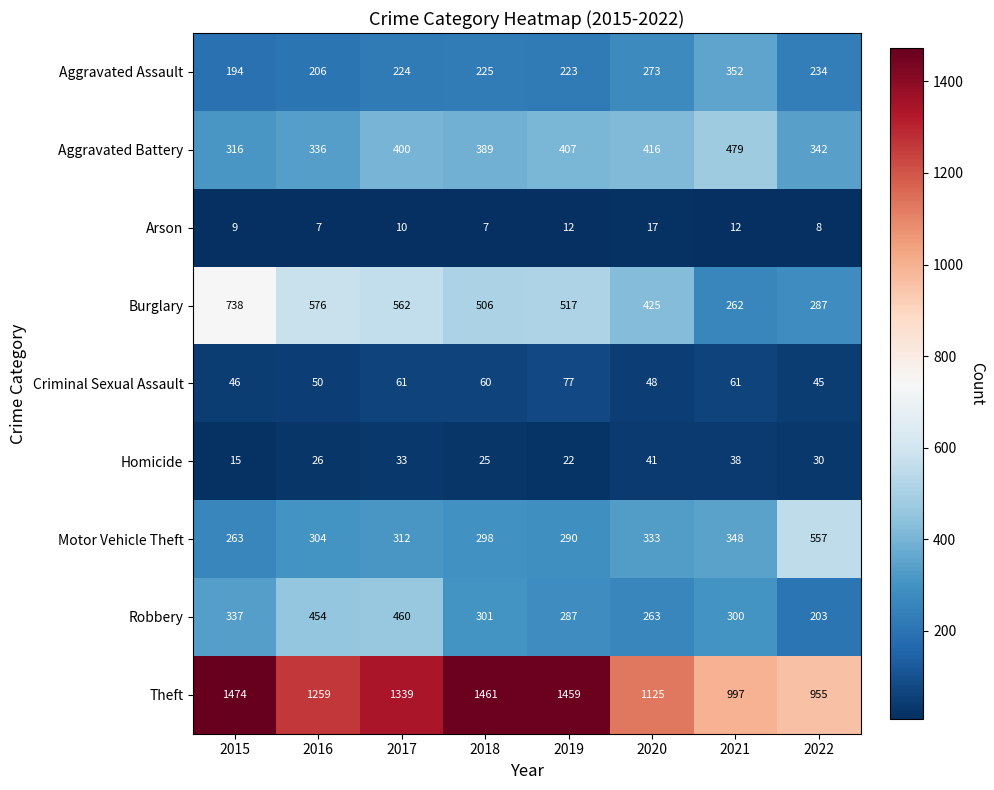

List the labels in order of Robbery value, largest first.

2017, 2016, 2015, 2018, 2021, 2019, 2020, 2022